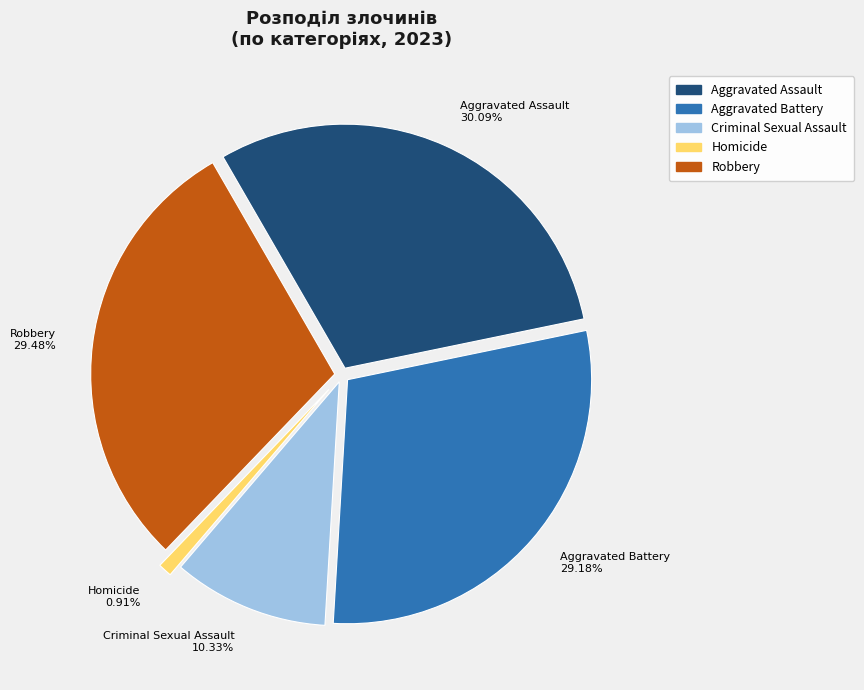

To the nearest percent, what is the average slice percentage?

20%